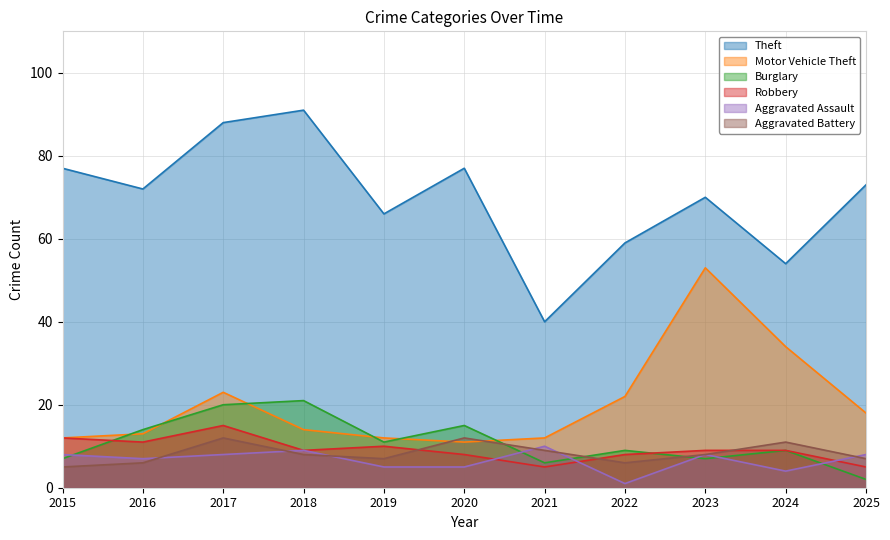

What is the value of the Theft point at the 10th from the left?

54